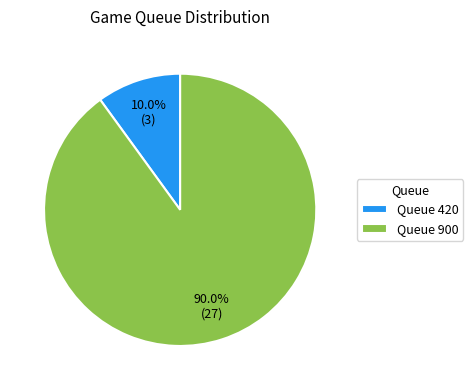

How many slices are in this pie chart?

2